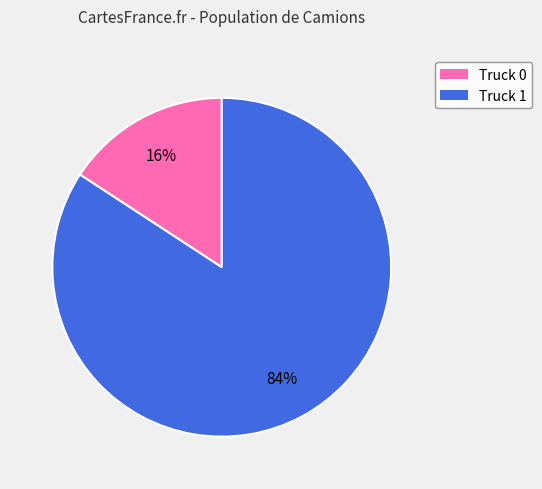

How many slices are in this pie chart?

2